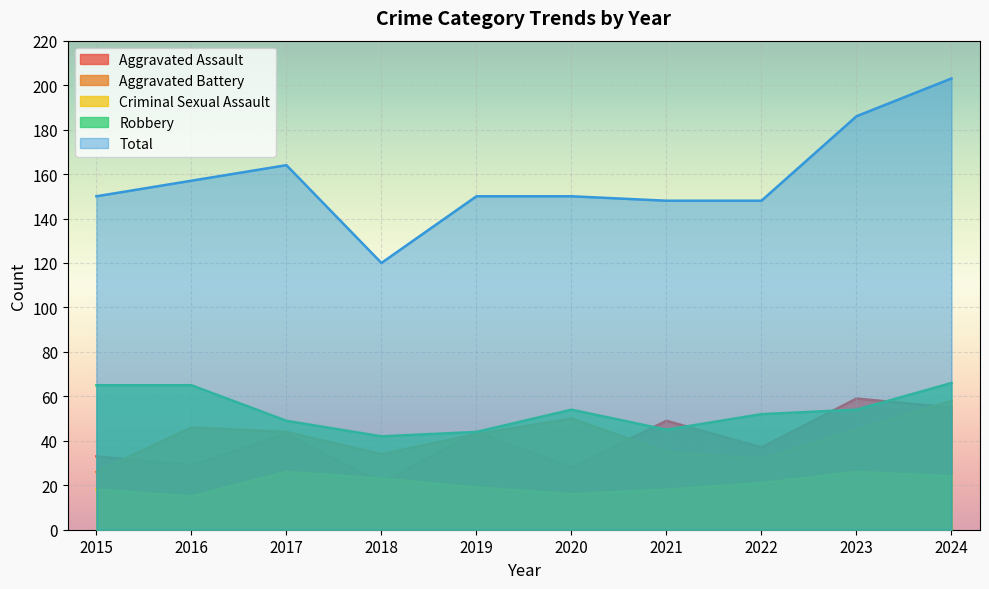

Which category has the lowest value in the Aggravated Battery series?

2015